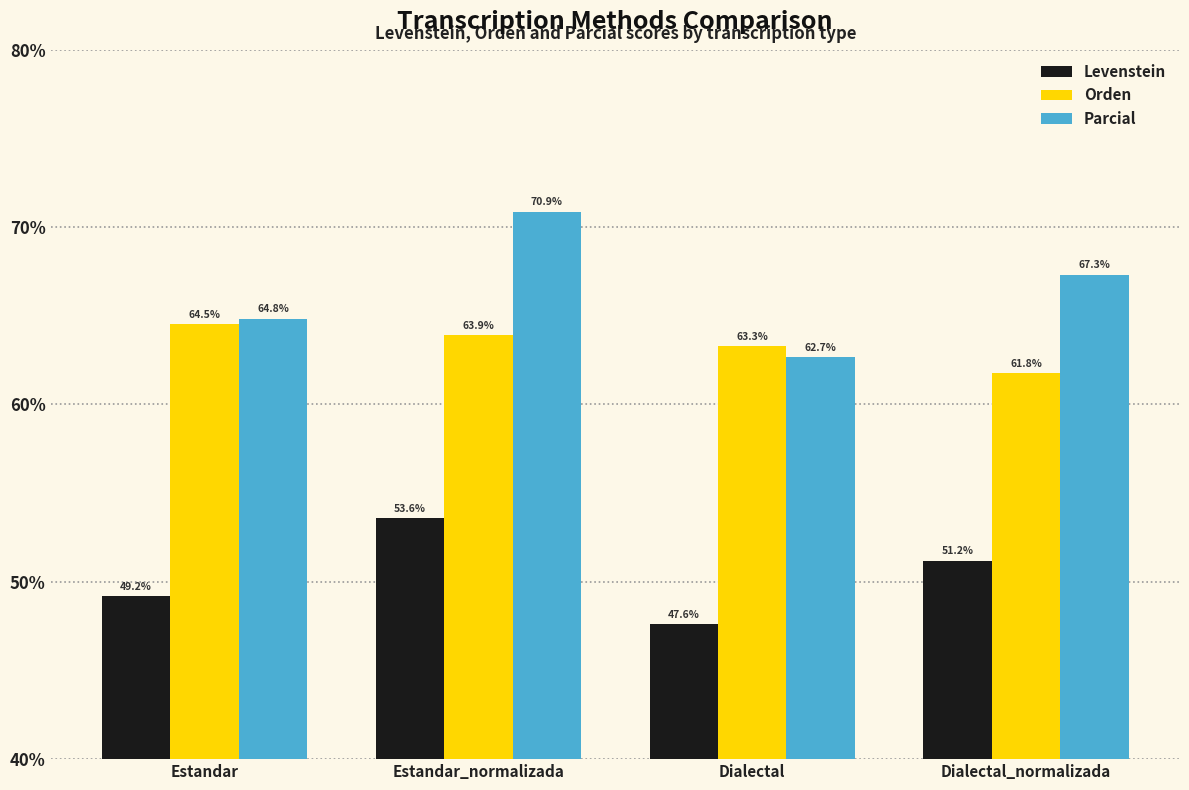

Which series has the widest spread of values?

Parcial